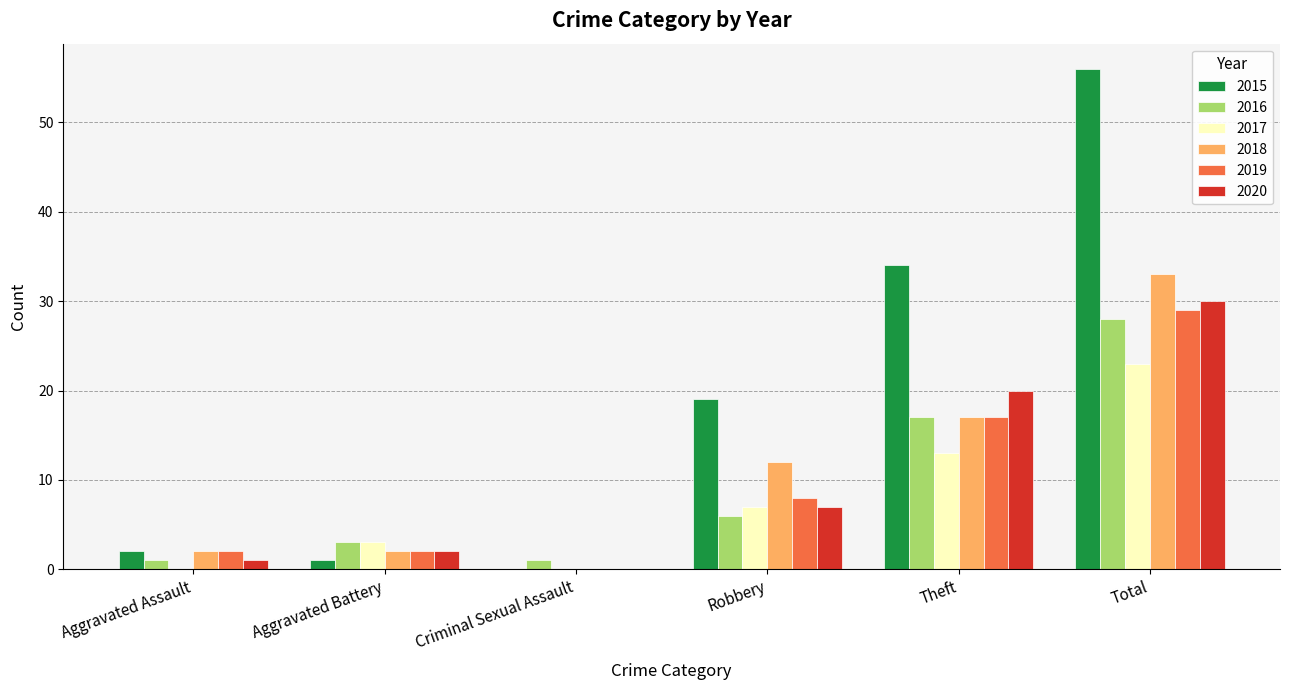

Reading left to right, transcribe all the data shown in this chart.

2015: Aggravated Assault=2	Aggravated Battery=1	Criminal Sexual Assault=0	Robbery=19	Theft=34	Total=56
2016: Aggravated Assault=1	Aggravated Battery=3	Criminal Sexual Assault=1	Robbery=6	Theft=17	Total=28
2017: Aggravated Assault=0	Aggravated Battery=3	Criminal Sexual Assault=0	Robbery=7	Theft=13	Total=23
2018: Aggravated Assault=2	Aggravated Battery=2	Criminal Sexual Assault=0	Robbery=12	Theft=17	Total=33
2019: Aggravated Assault=2	Aggravated Battery=2	Criminal Sexual Assault=0	Robbery=8	Theft=17	Total=29
2020: Aggravated Assault=1	Aggravated Battery=2	Criminal Sexual Assault=0	Robbery=7	Theft=20	Total=30